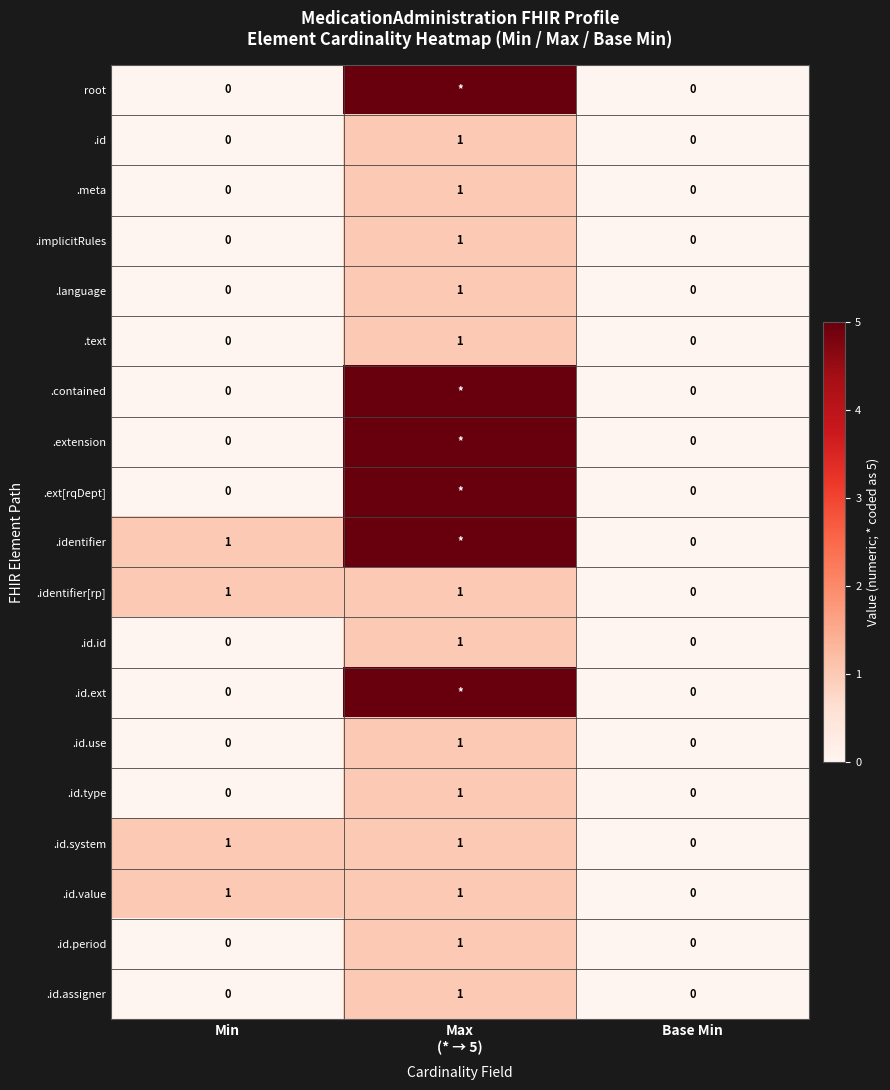

True or false: .id.use has a value of 1 at Base Min.

False